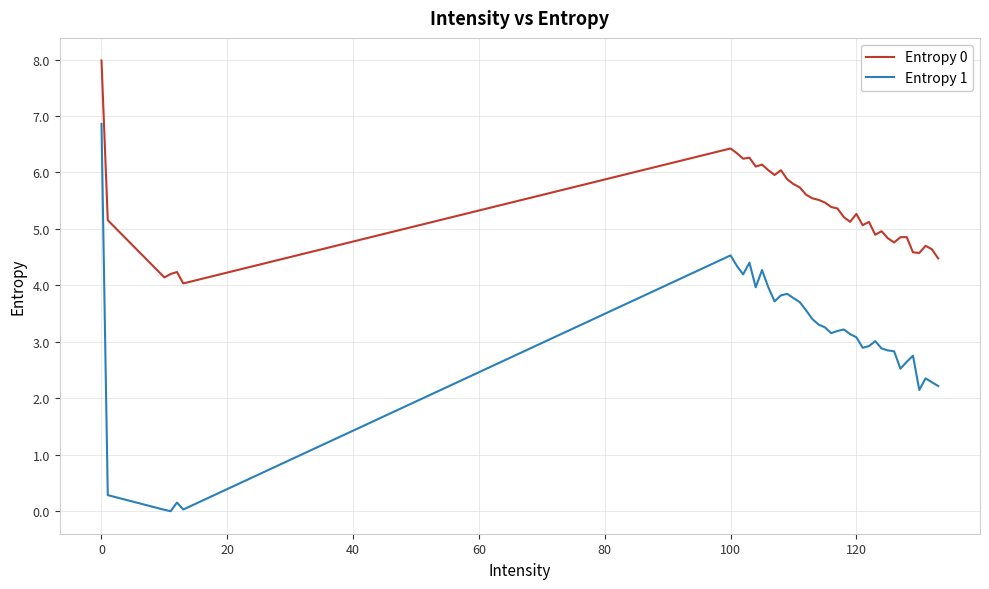

True or false: Entropy 1 and Entropy 0 cross at least once.

False